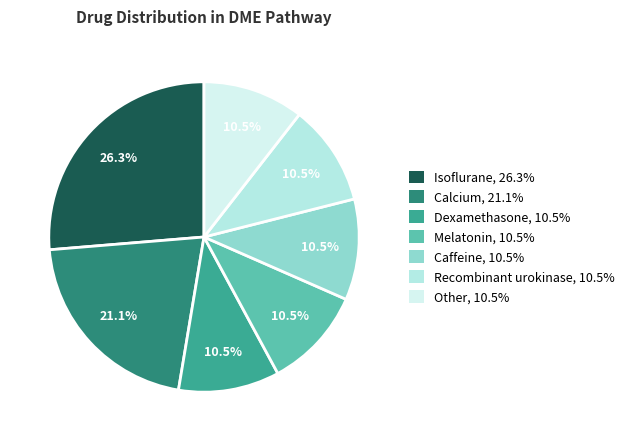

To the nearest percent, what is the average slice percentage?

14%